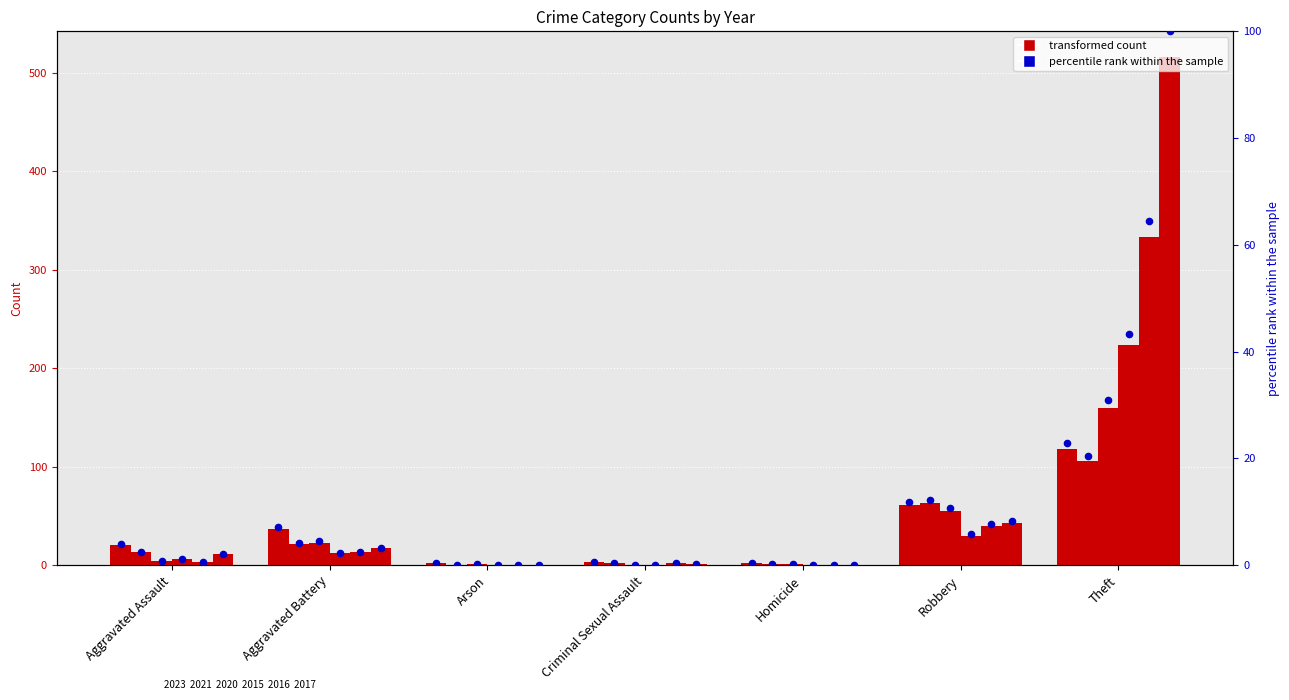

What is the change in value from Aggravated Battery to Theft?

+15.7